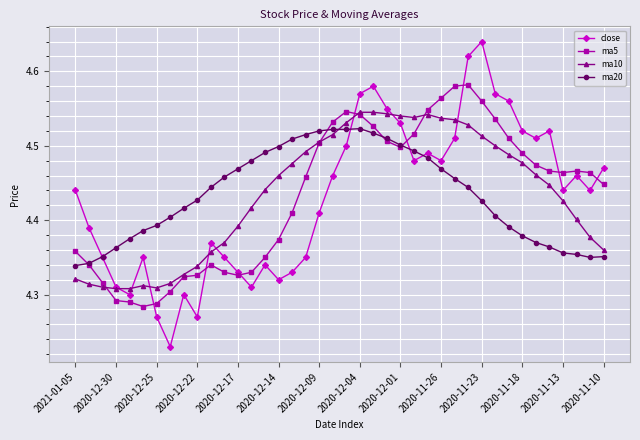

Count the close values in the range 4 to 5.

40